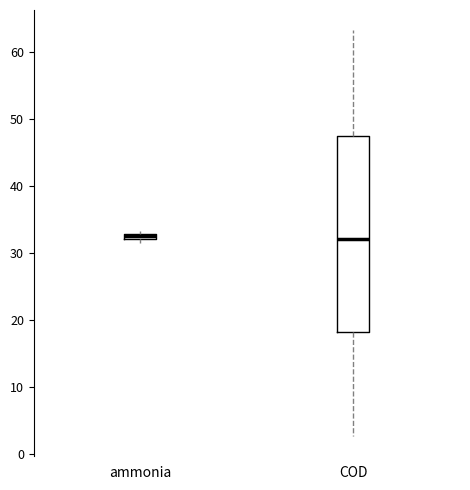

Which box is the tallest, from its lower edge to its upper edge?

COD